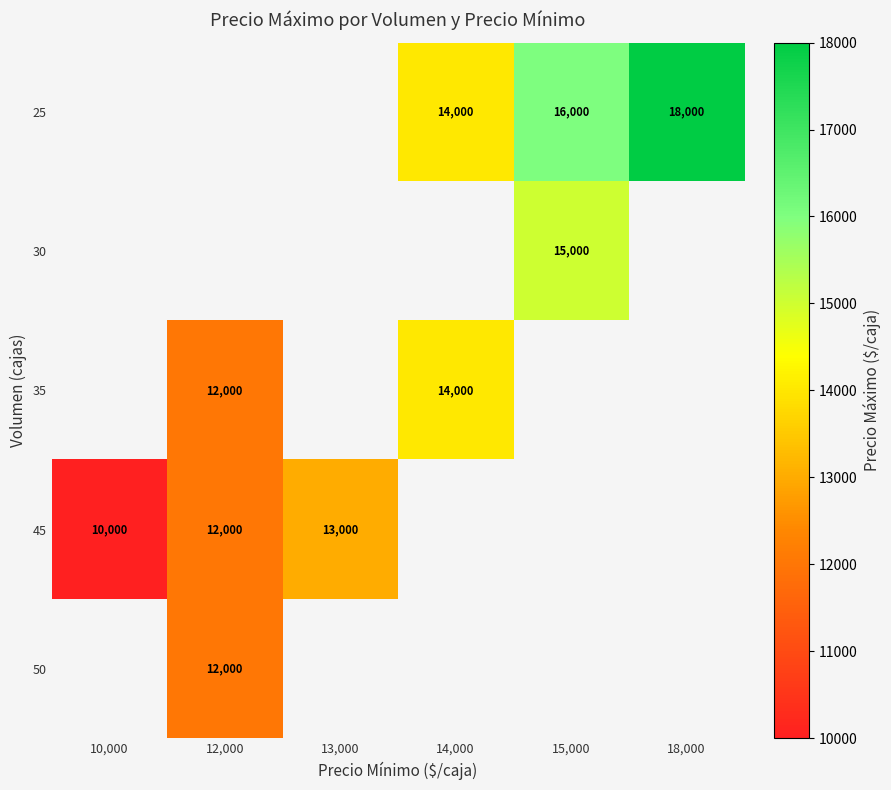

The value of 25 at 18,000 is 3914. True or false?

False